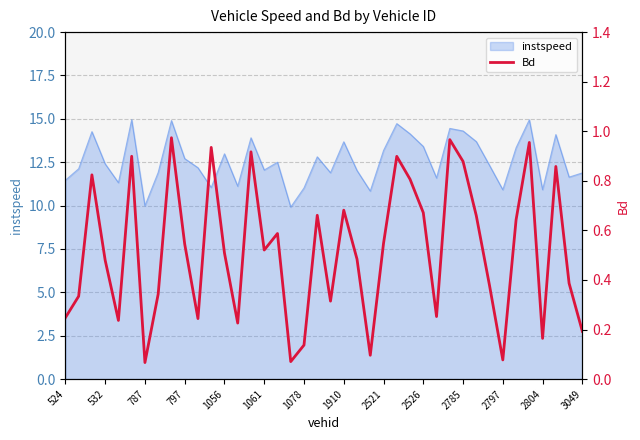

True or false: instspeed has a value of 3.9 at 797.

False